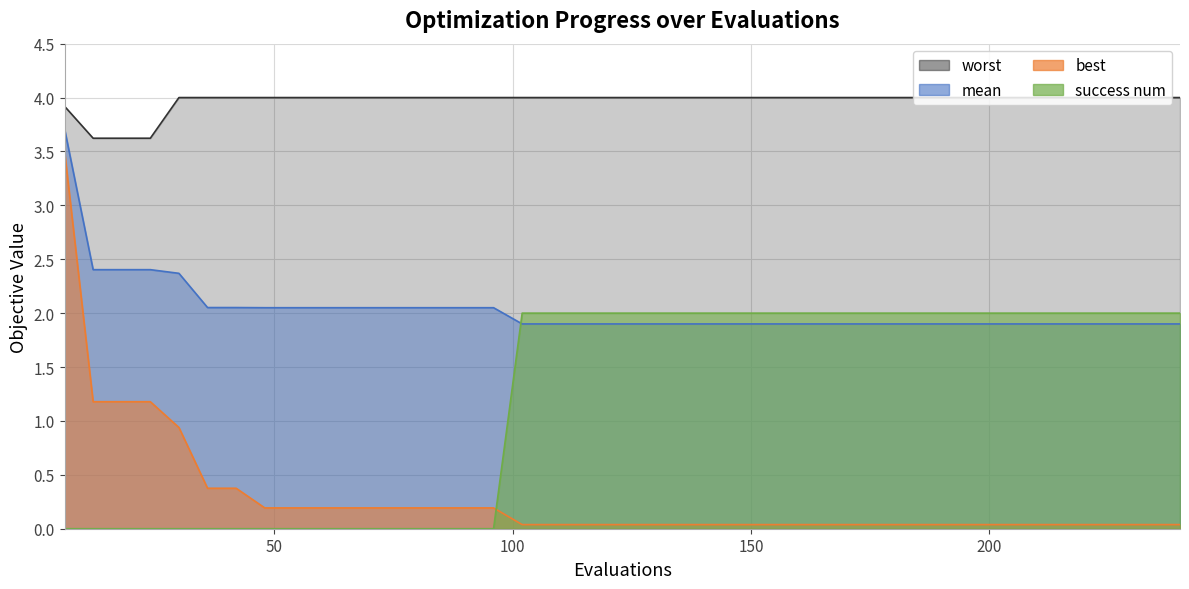

The success num series shows 0.8 at 96. True or false?

False